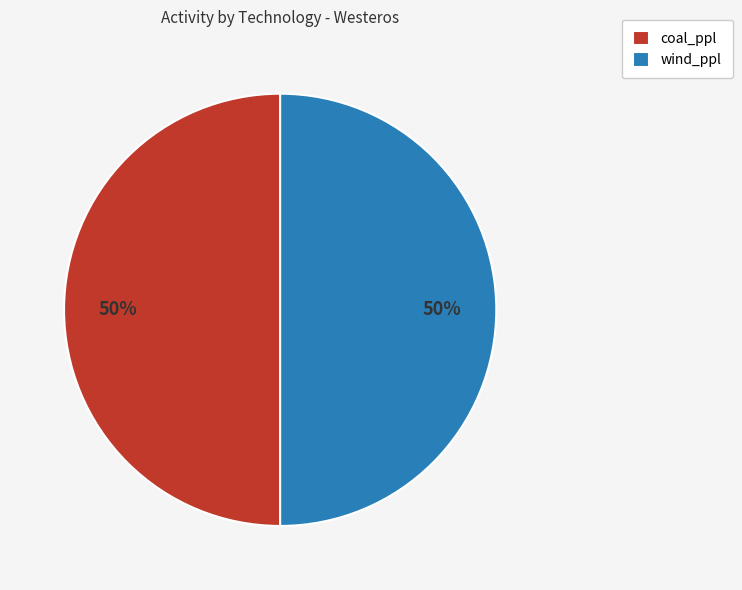

To the nearest percent, what is the average slice percentage?

50%